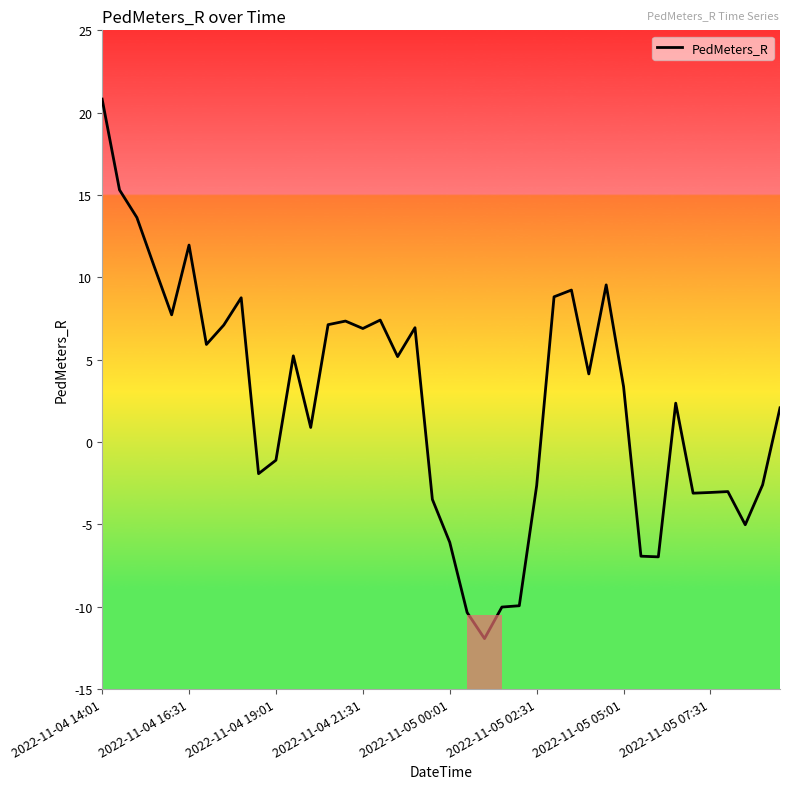

What is the maximum value shown in the chart?

20.8